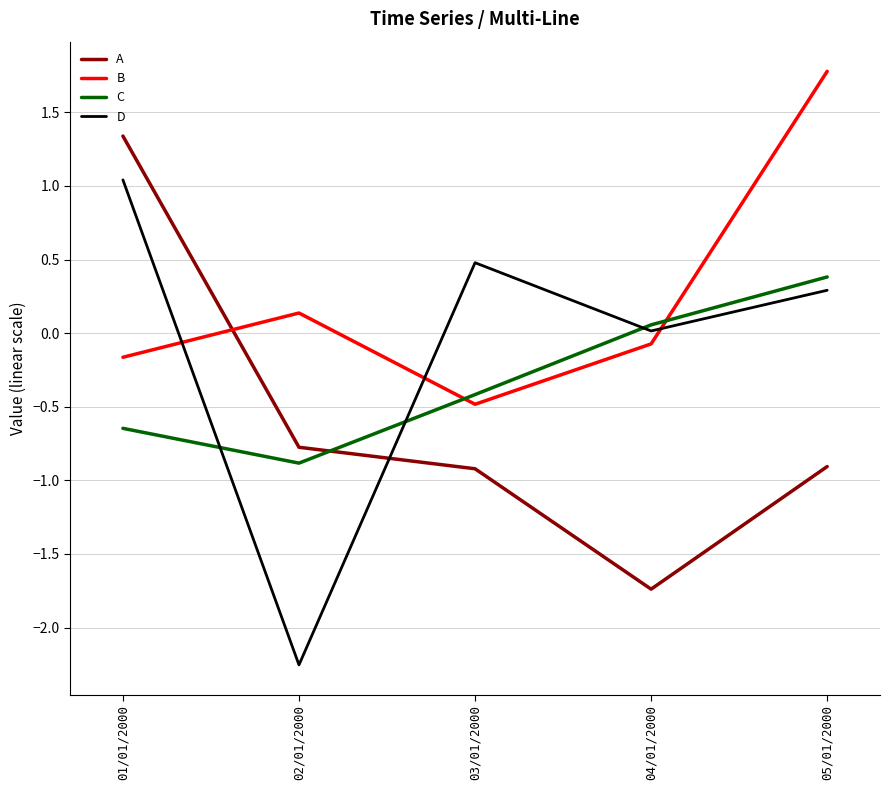

True or false: B has a value of -0.2 at 01/01/2000.

True